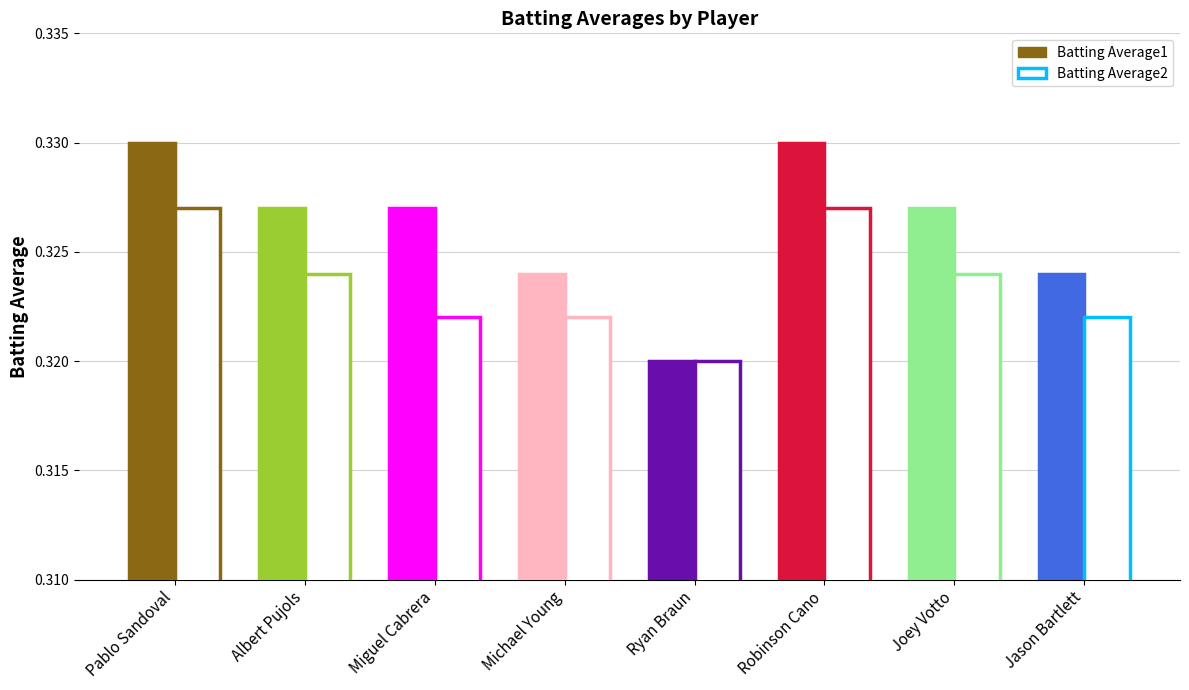

What is the label of the 2nd bar from the left?

Albert Pujols